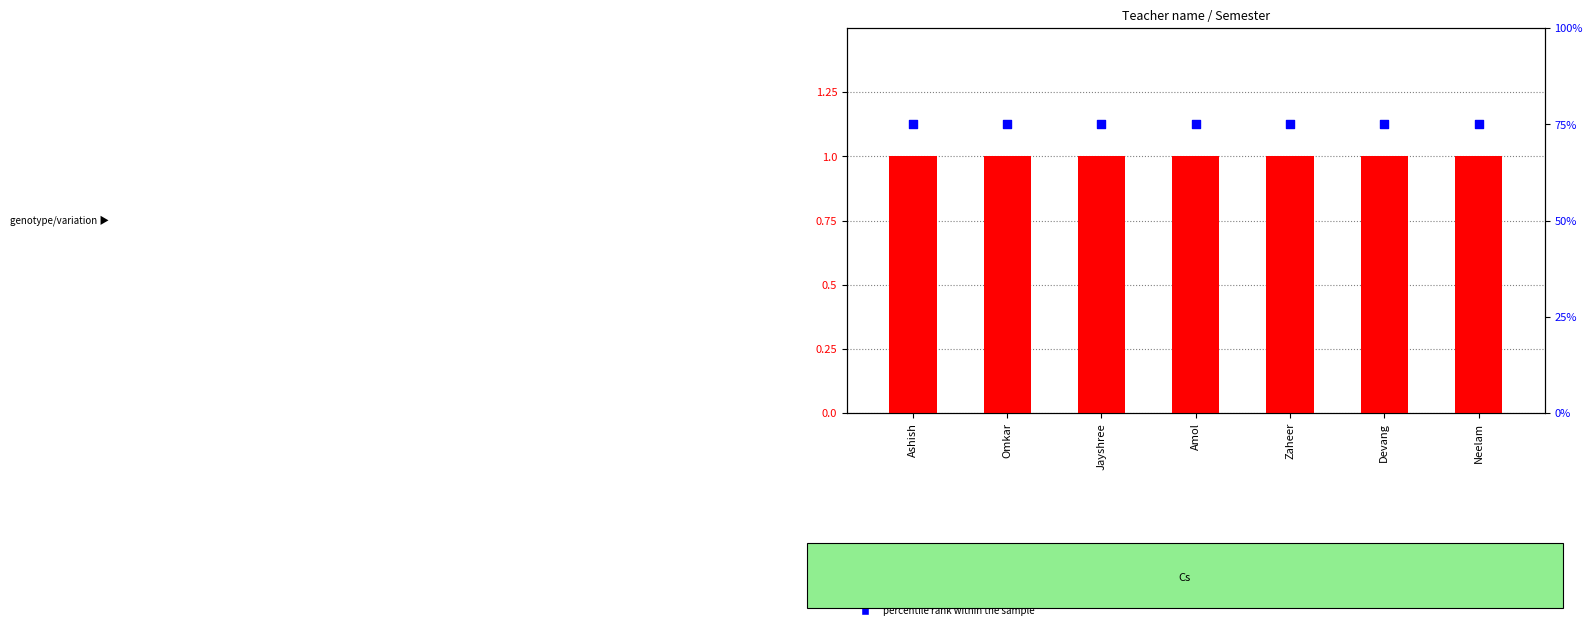

Which series contains the highest Y value?

percentile rank within the sample